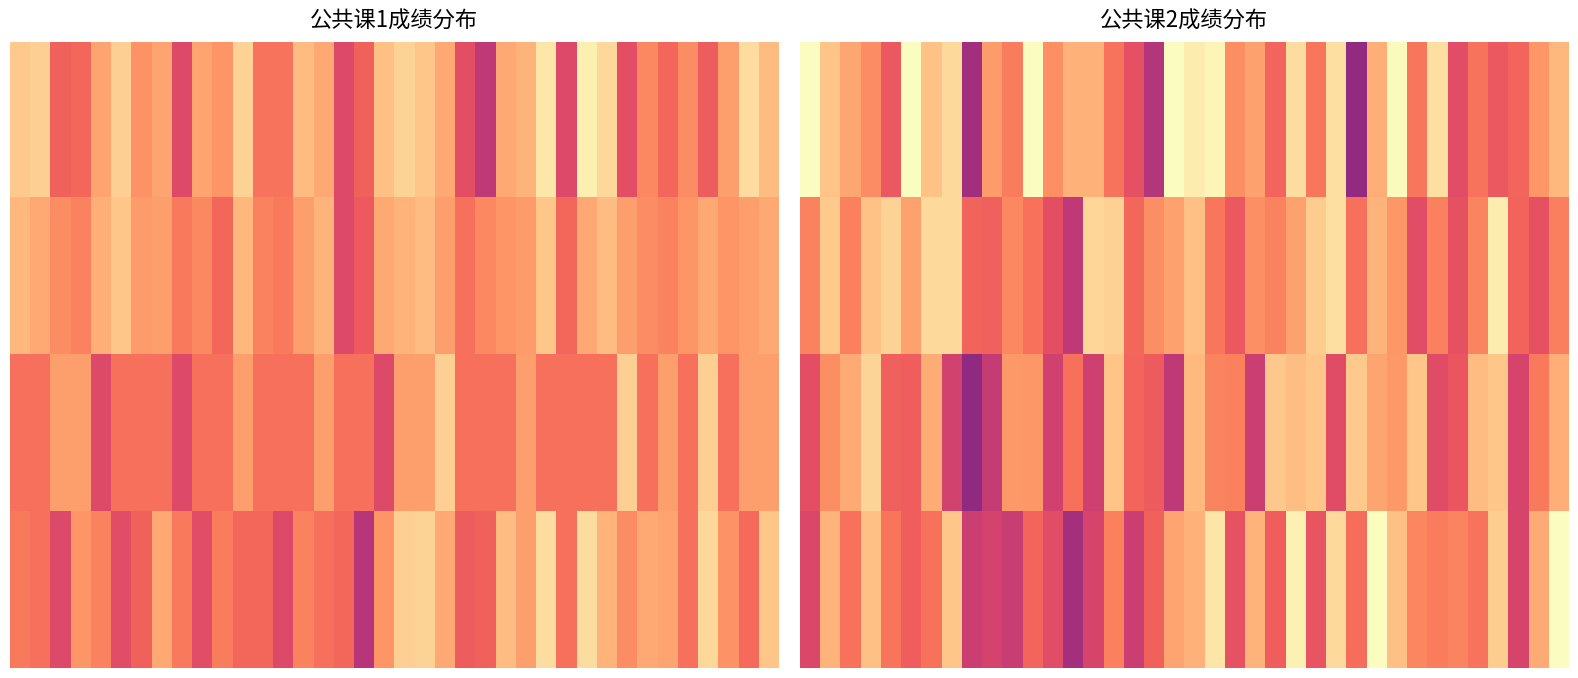

What is the difference between the maximum and minimum values in the 2.0 series?

50.4